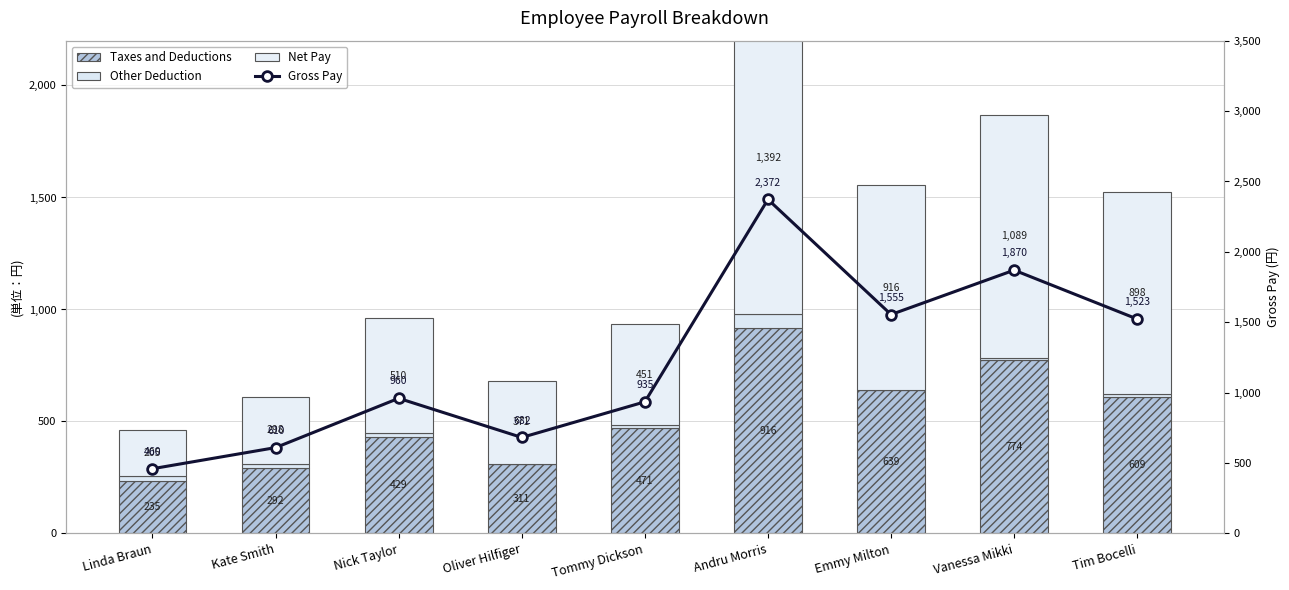

What is the approximate value of Net Pay at Andru Morris?

1391.8